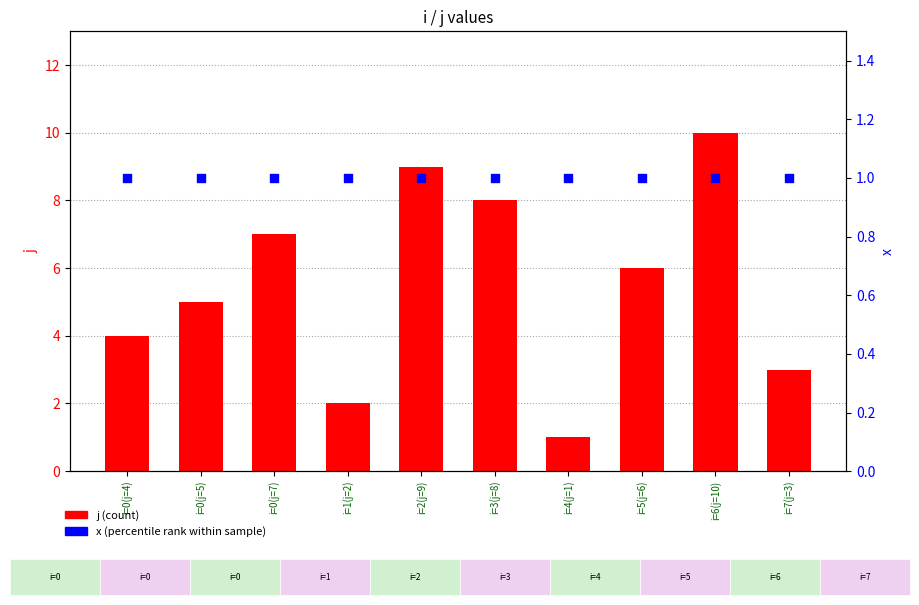

Is the value of x (percentile rank within sample) at i=6(j=10) greater than the value of j (count) at i=0(j=5)?

No